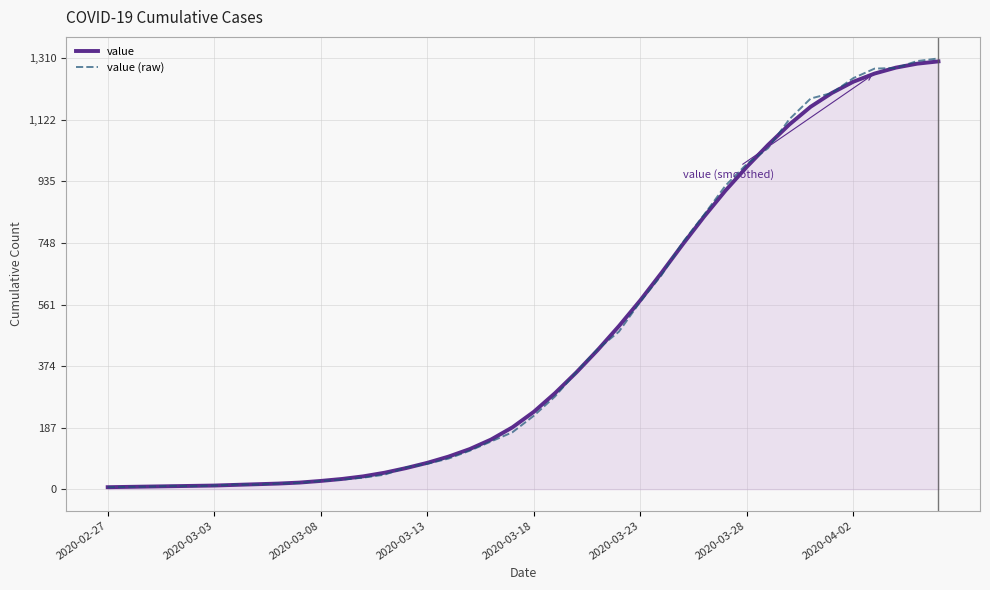

What is the maximum value shown in the chart?

1310